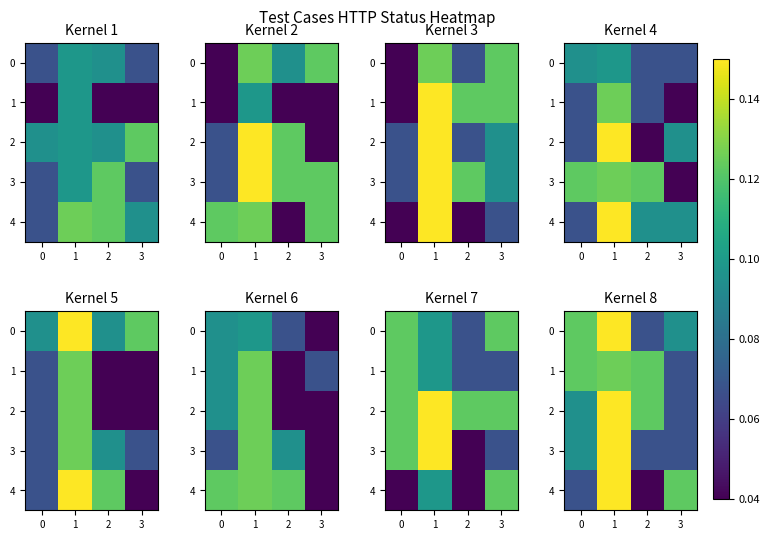

What is the sum of all 2 values?

0.4